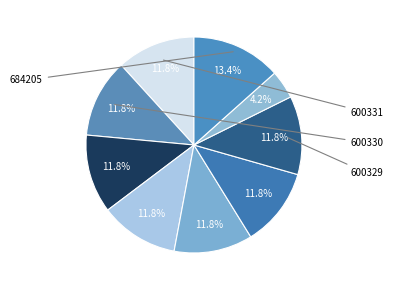

Is there any slice that represents more than half of the pie?

No